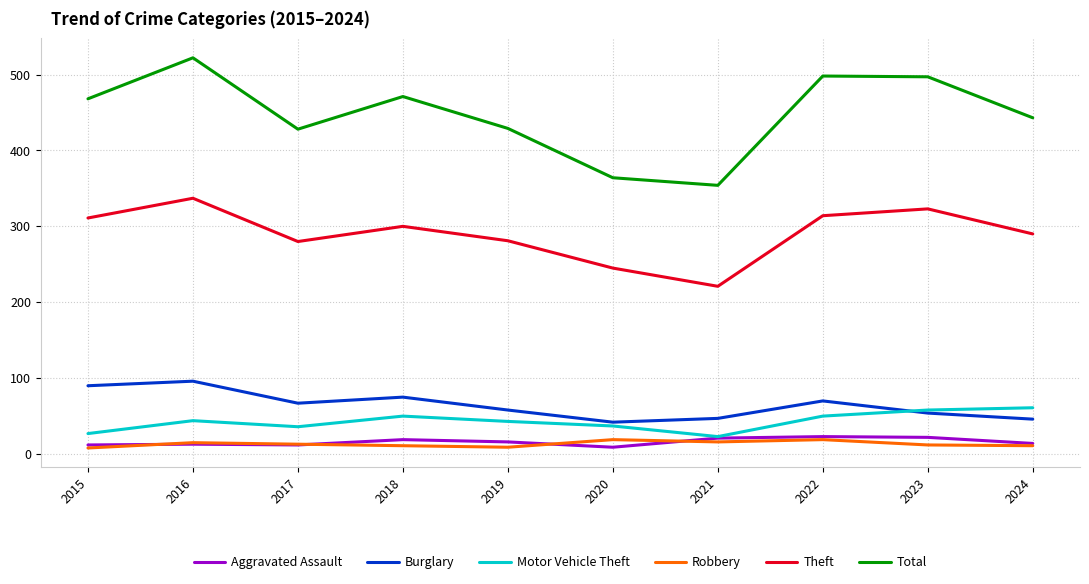

True or false: Robbery and Theft cross at least once.

False